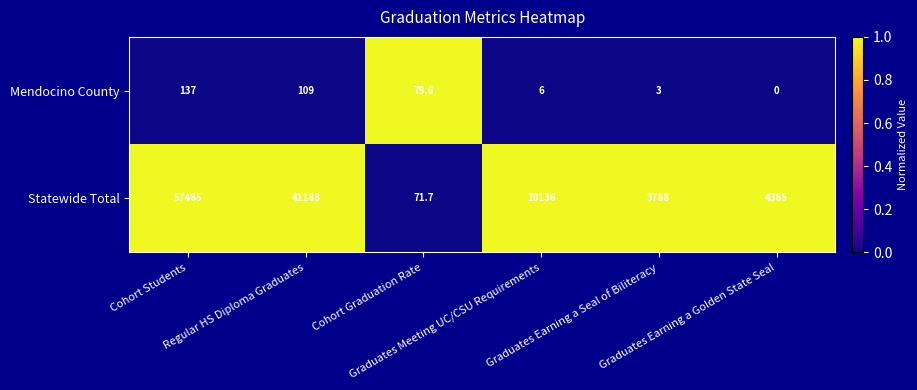

What is the difference between the highest and lowest values at Regular HS Diploma Graduates?

41079.0